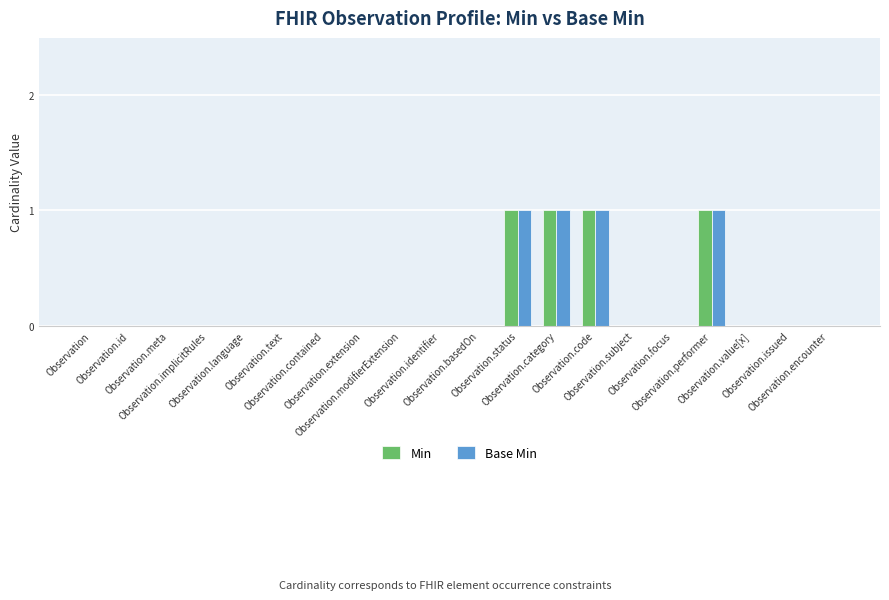

What is the maximum value shown in the chart?

1